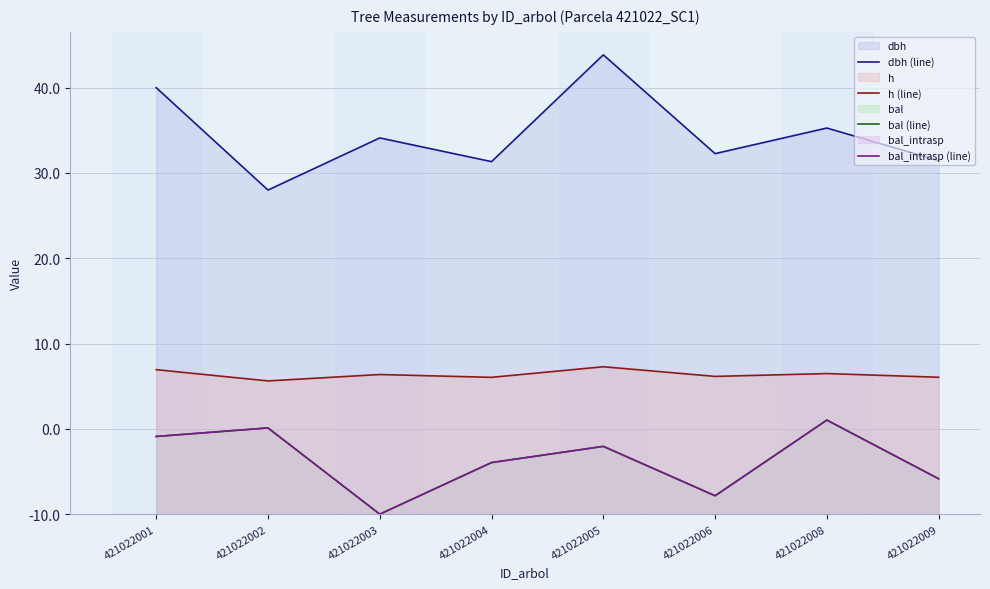

At 421022008, list the series in order from largest to smallest.

dbh (line), h (line), bal (line), bal_intrasp (line)